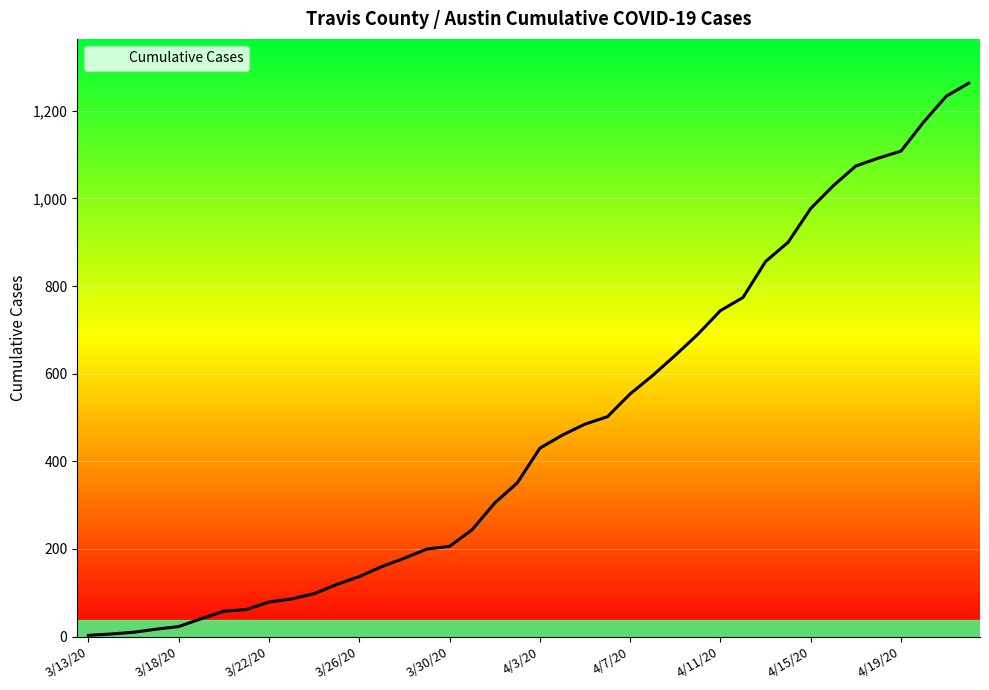

What is the difference between the maximum and minimum values?

1260